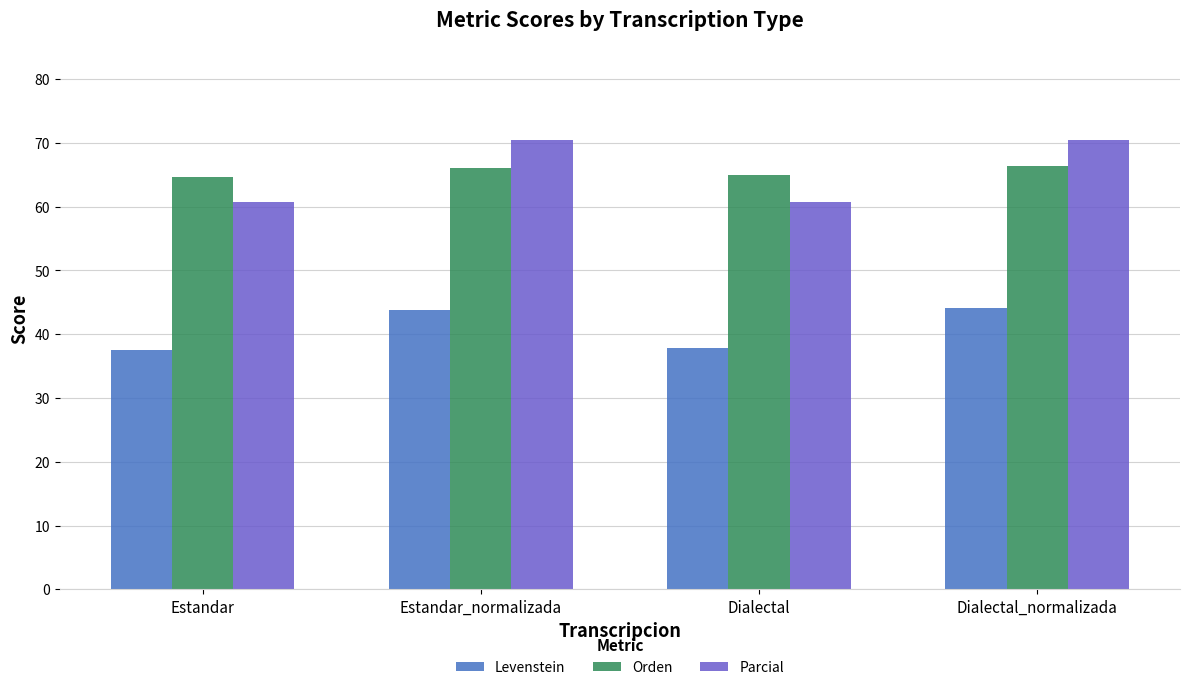

Which series has the largest range (max minus min)?

Parcial